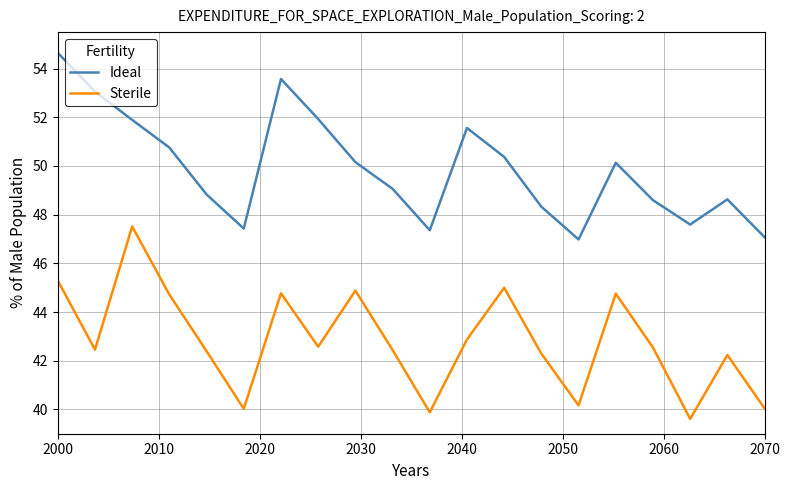

What is the greatest value displayed?

54.6